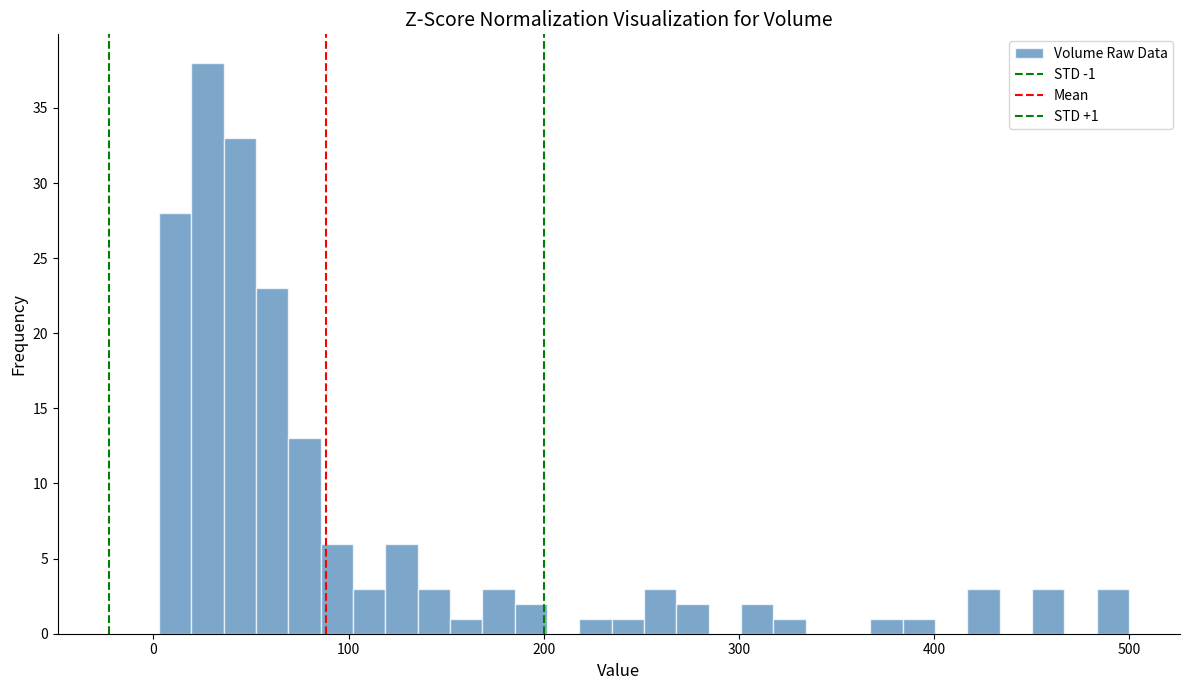

Read against the x-axis, roughly where is the centre of the tallest bar?

30